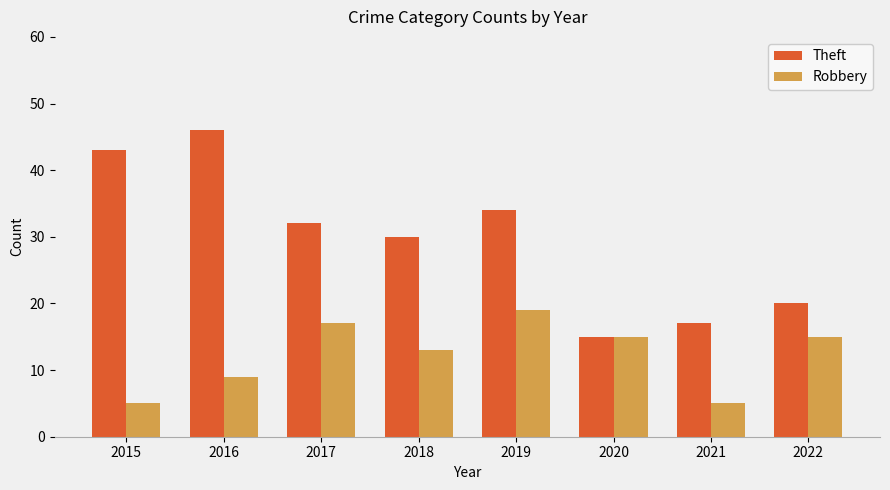

Reading left to right, transcribe all the data shown in this chart.

Theft: 2015=43	2016=46	2017=32	2018=30	2019=34	2020=15	2021=17	2022=20
Robbery: 2015=5	2016=9	2017=17	2018=13	2019=19	2020=15	2021=5	2022=15